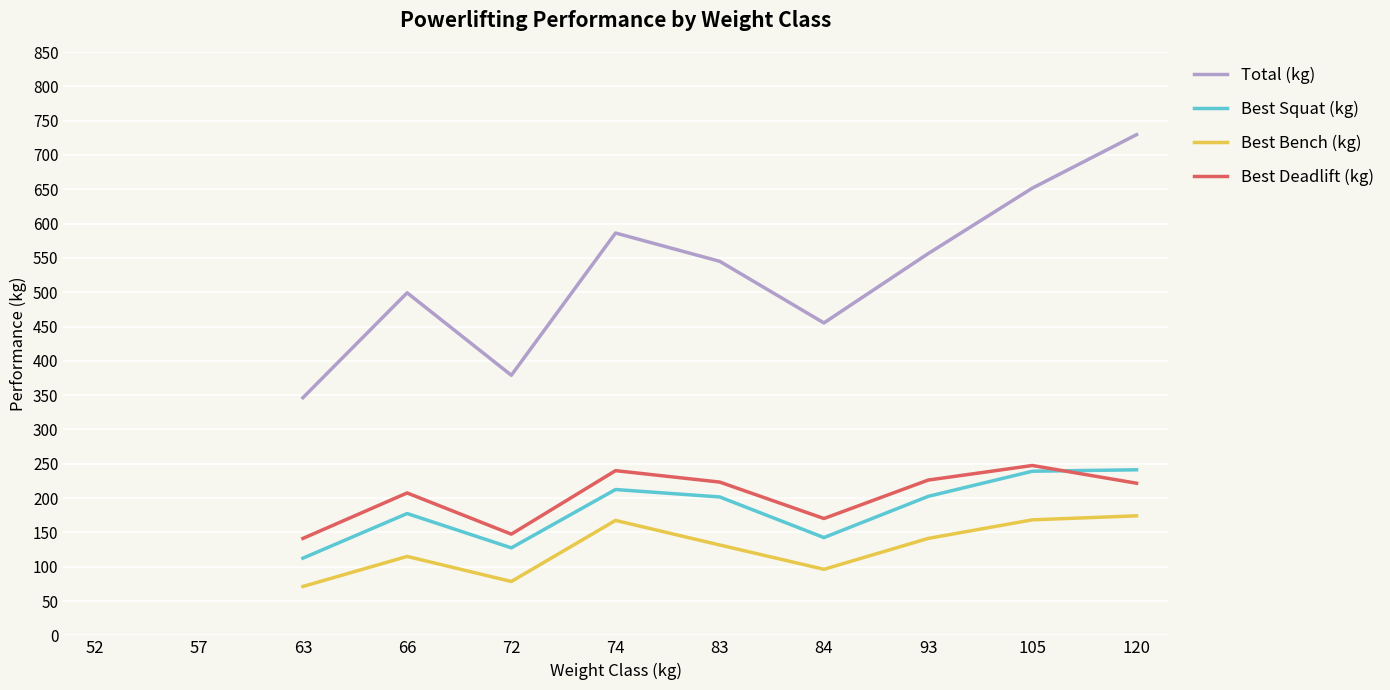

Rank the series by their maximum value, from highest to lowest.

Total (kg), Best Deadlift (kg), Best Squat (kg), Best Bench (kg)